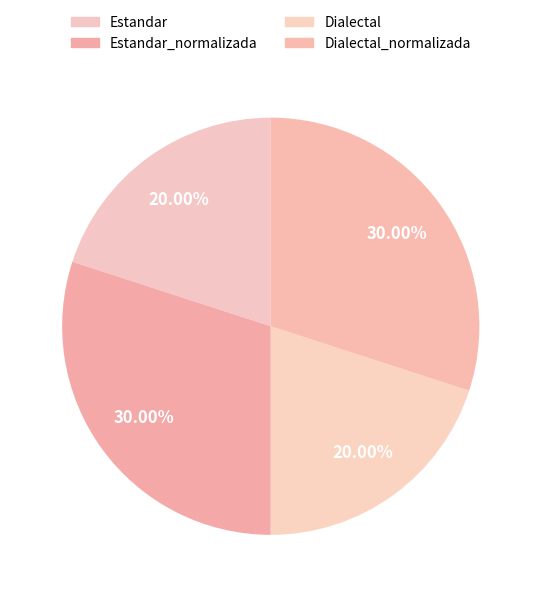

Do Dialectal and Estandar together represent more than half of the pie?

No